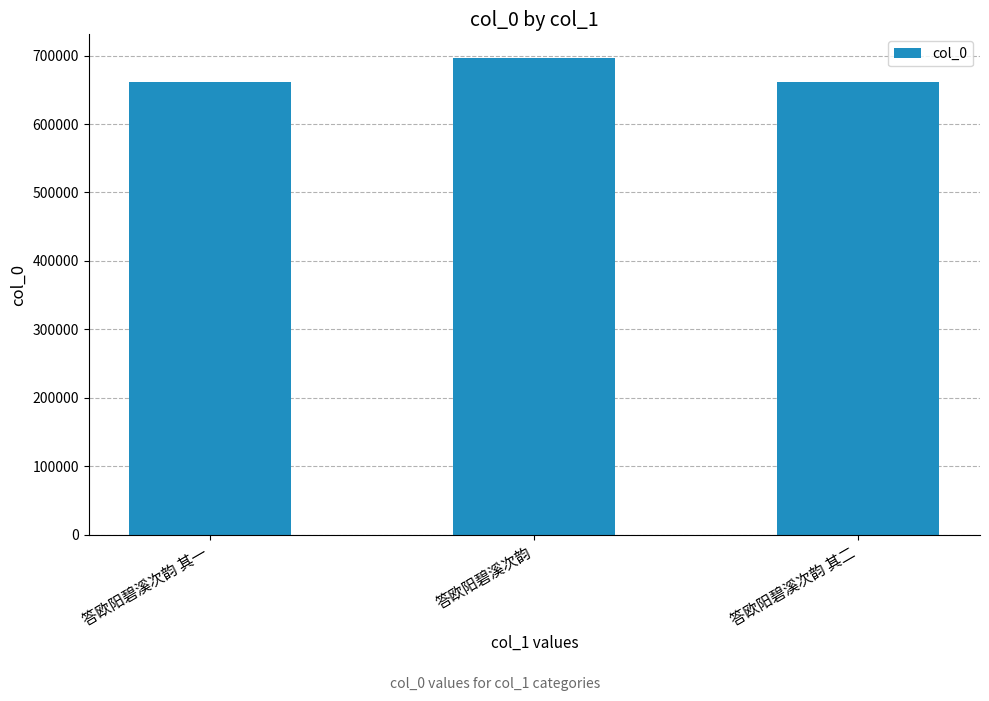

What is the minimum value shown in the chart?

661190